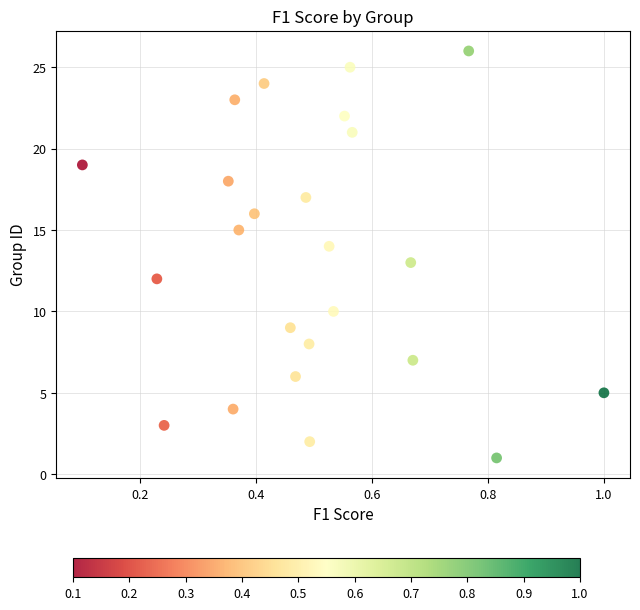

What is the range of Y values (max minus min)?

25